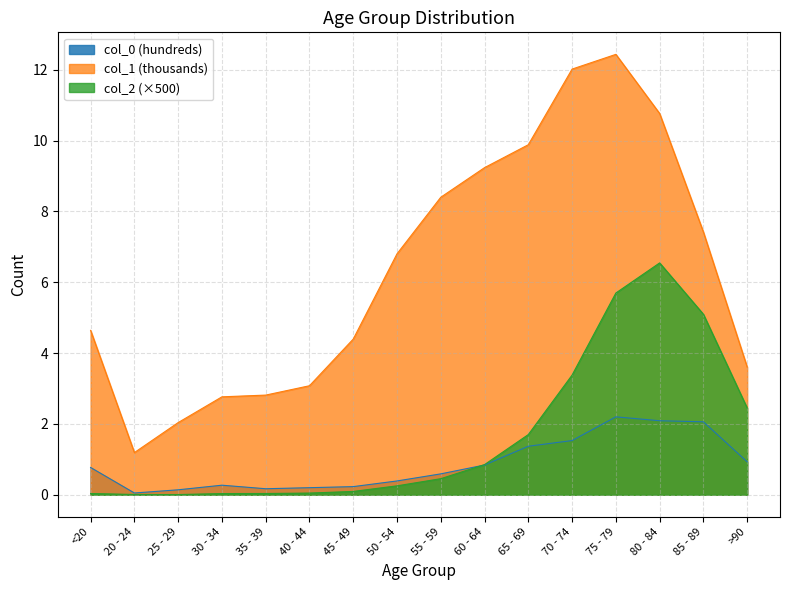

Is it true that col_1 equals 2.8 at 35 - 39?

True